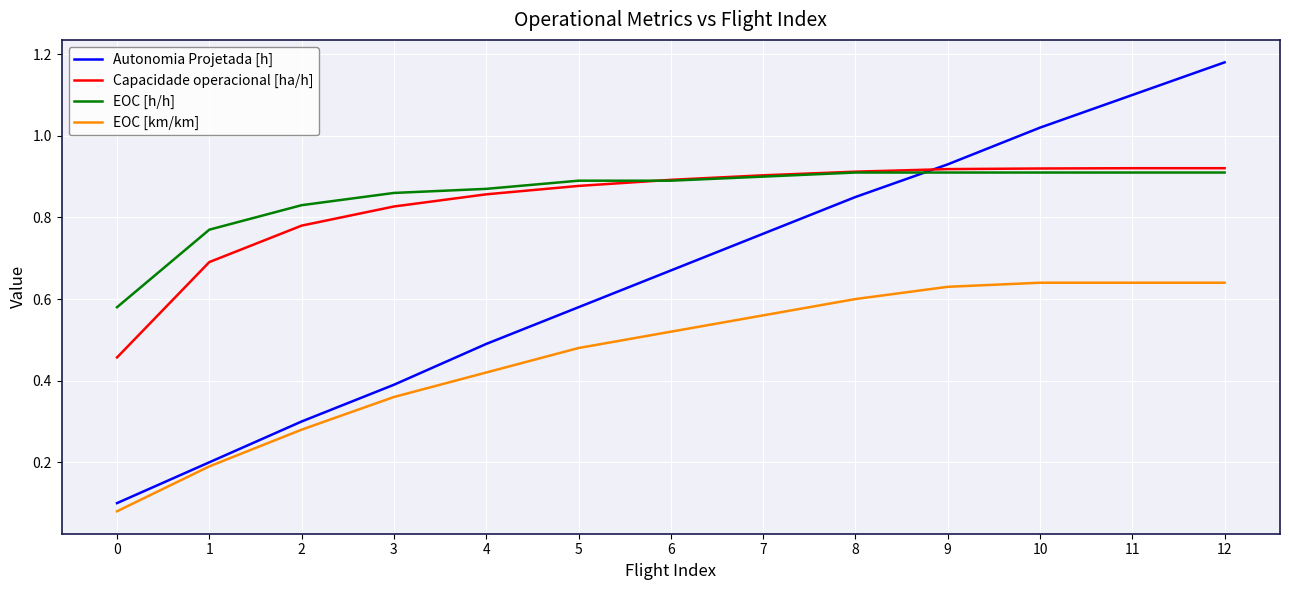

Which series has the widest spread of values?

Autonomia Projetada [h]